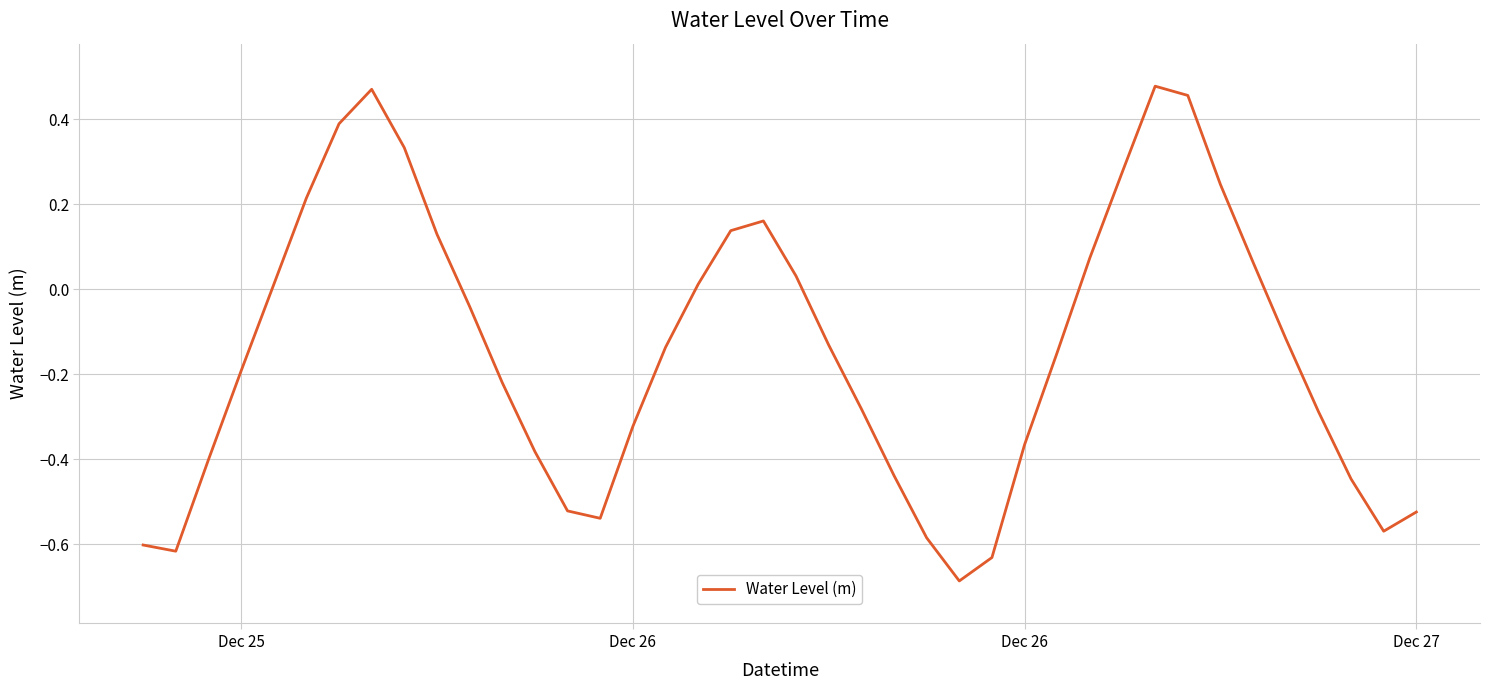

What is the difference between the maximum and minimum values?

1.2